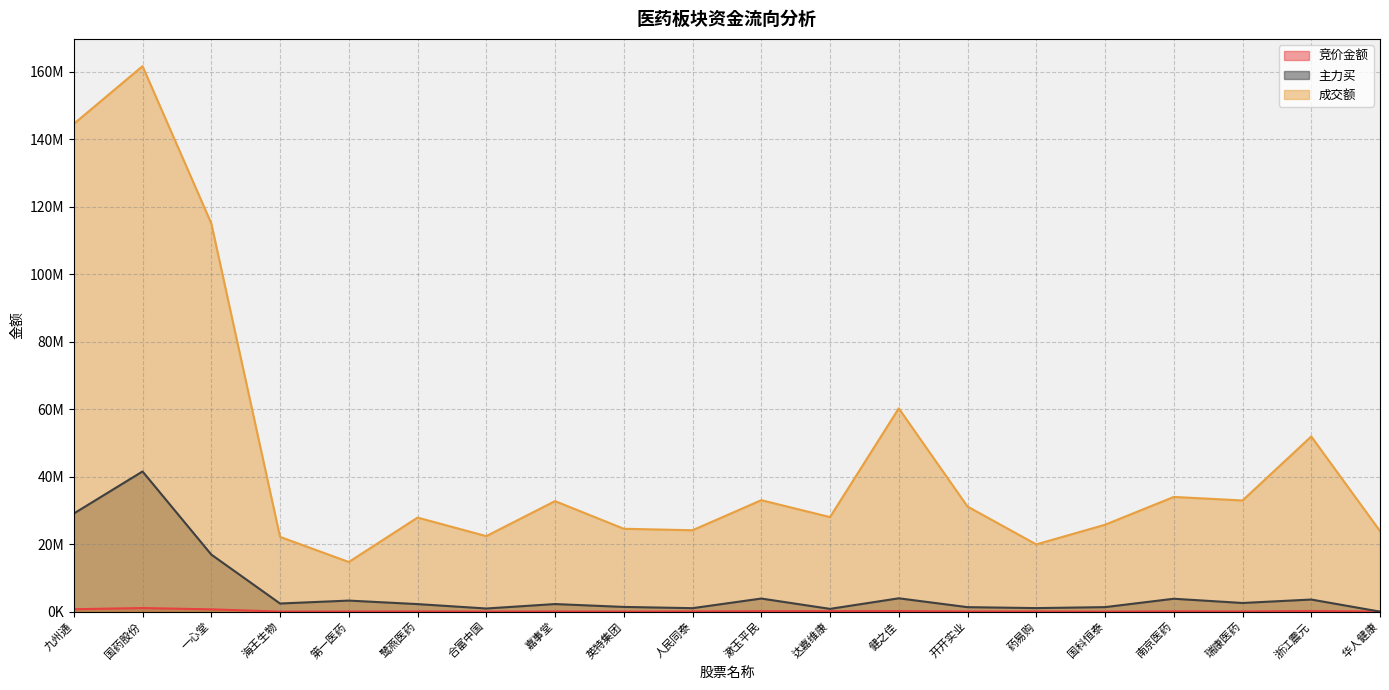

At which label does 竞价金额 first exceed 62944?

九州通